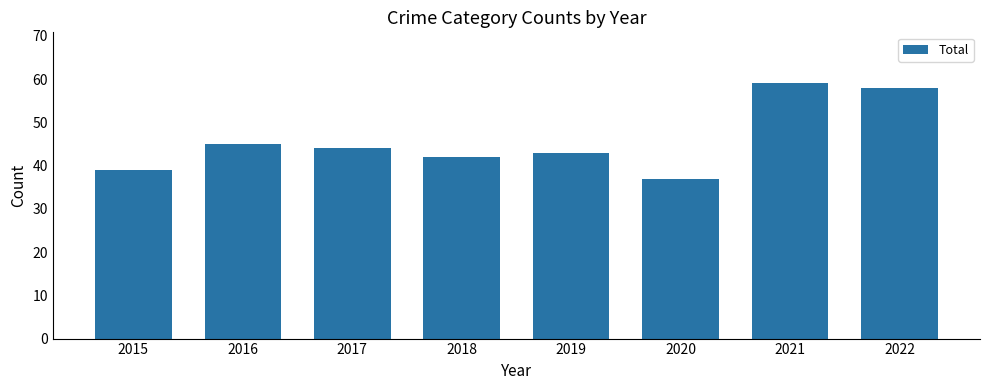

What is the value of the 5th bar from the left?

43